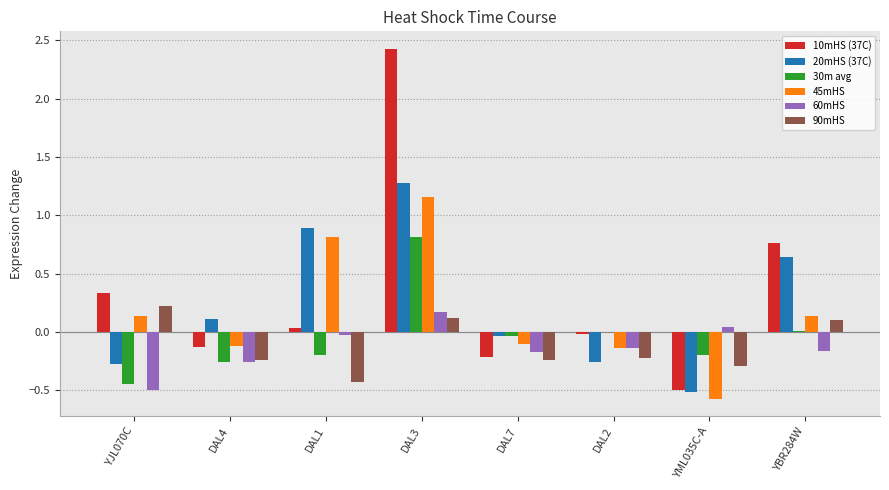

Which label corresponds to the largest value in the chart?

DAL3